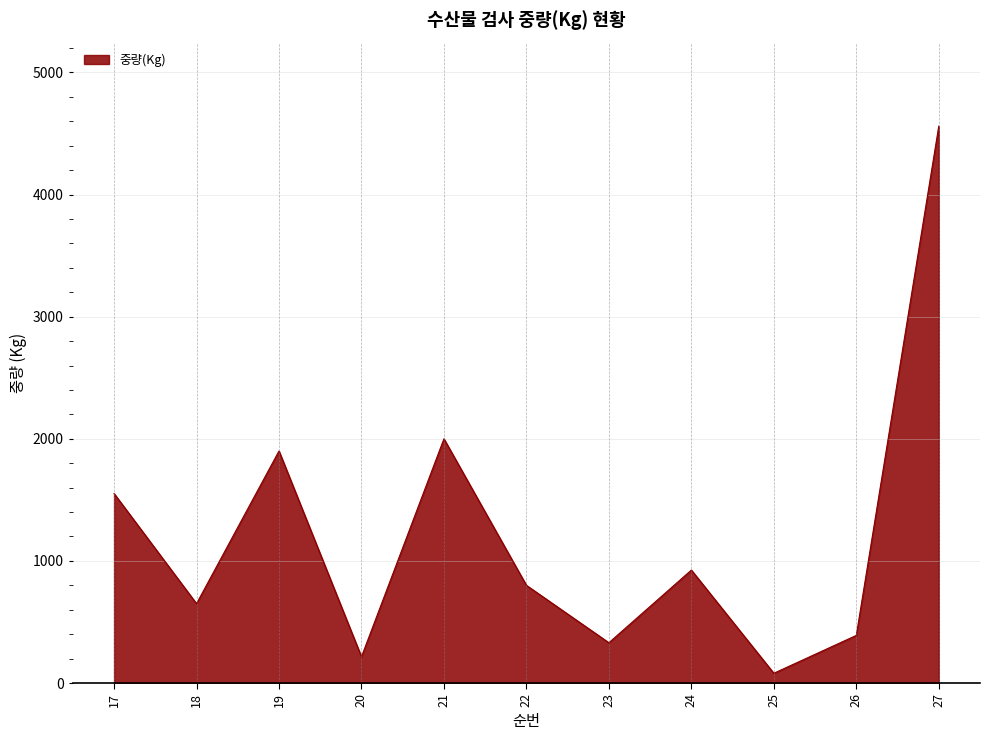

What is the ratio of the value at 17 to the value at 27?

0.3